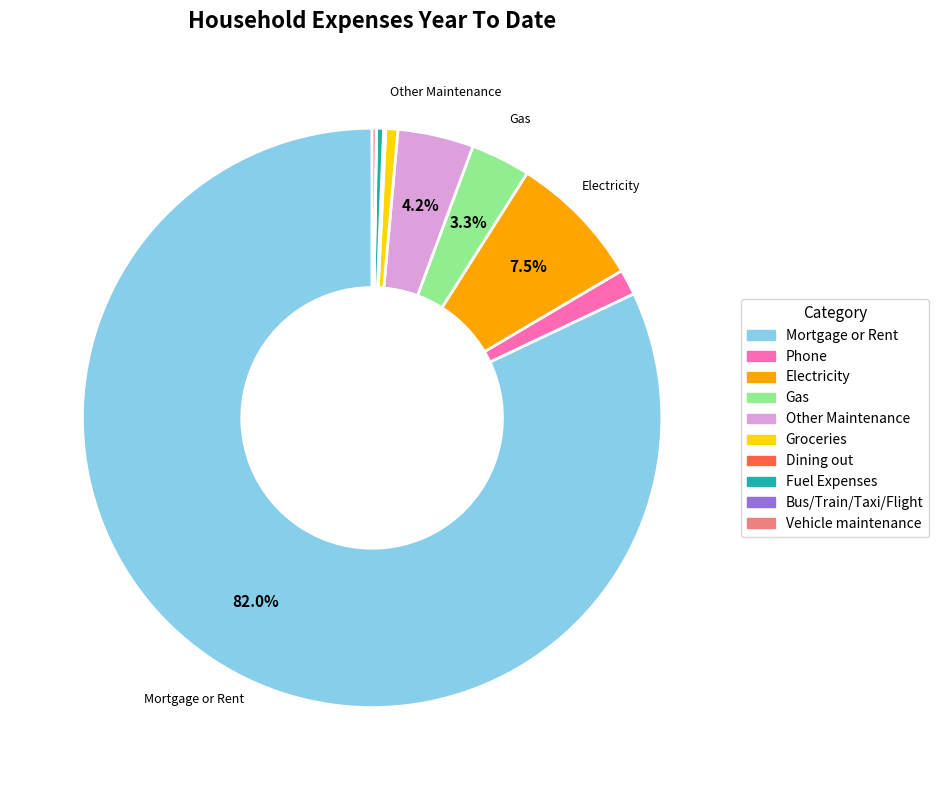

Which category accounts for the majority?

Mortgage or Rent